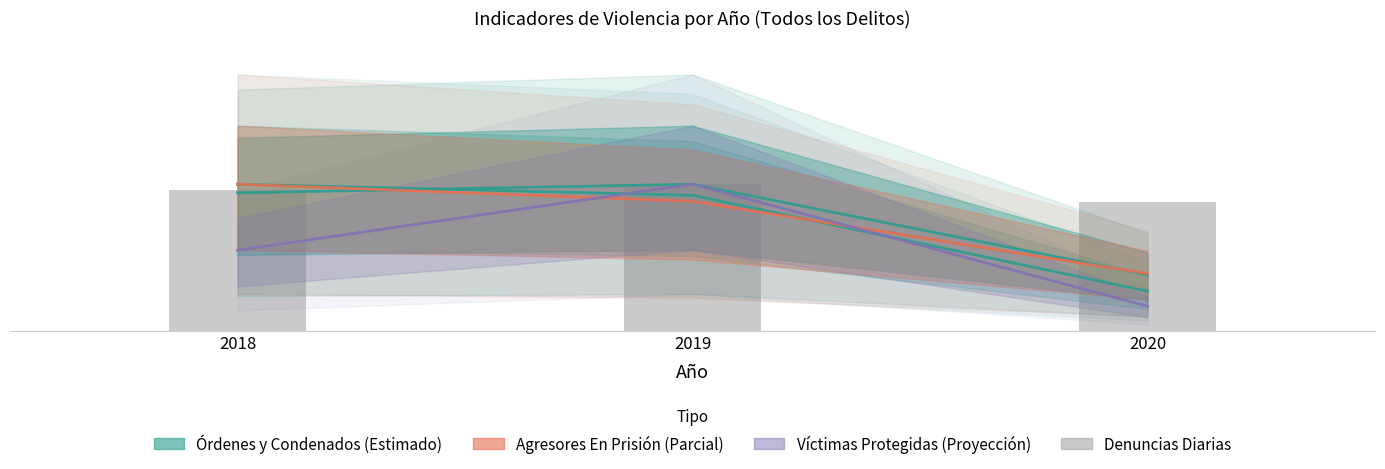

The value of Órdenes de Aprehensión at 2018 is 545.7. True or false?

False